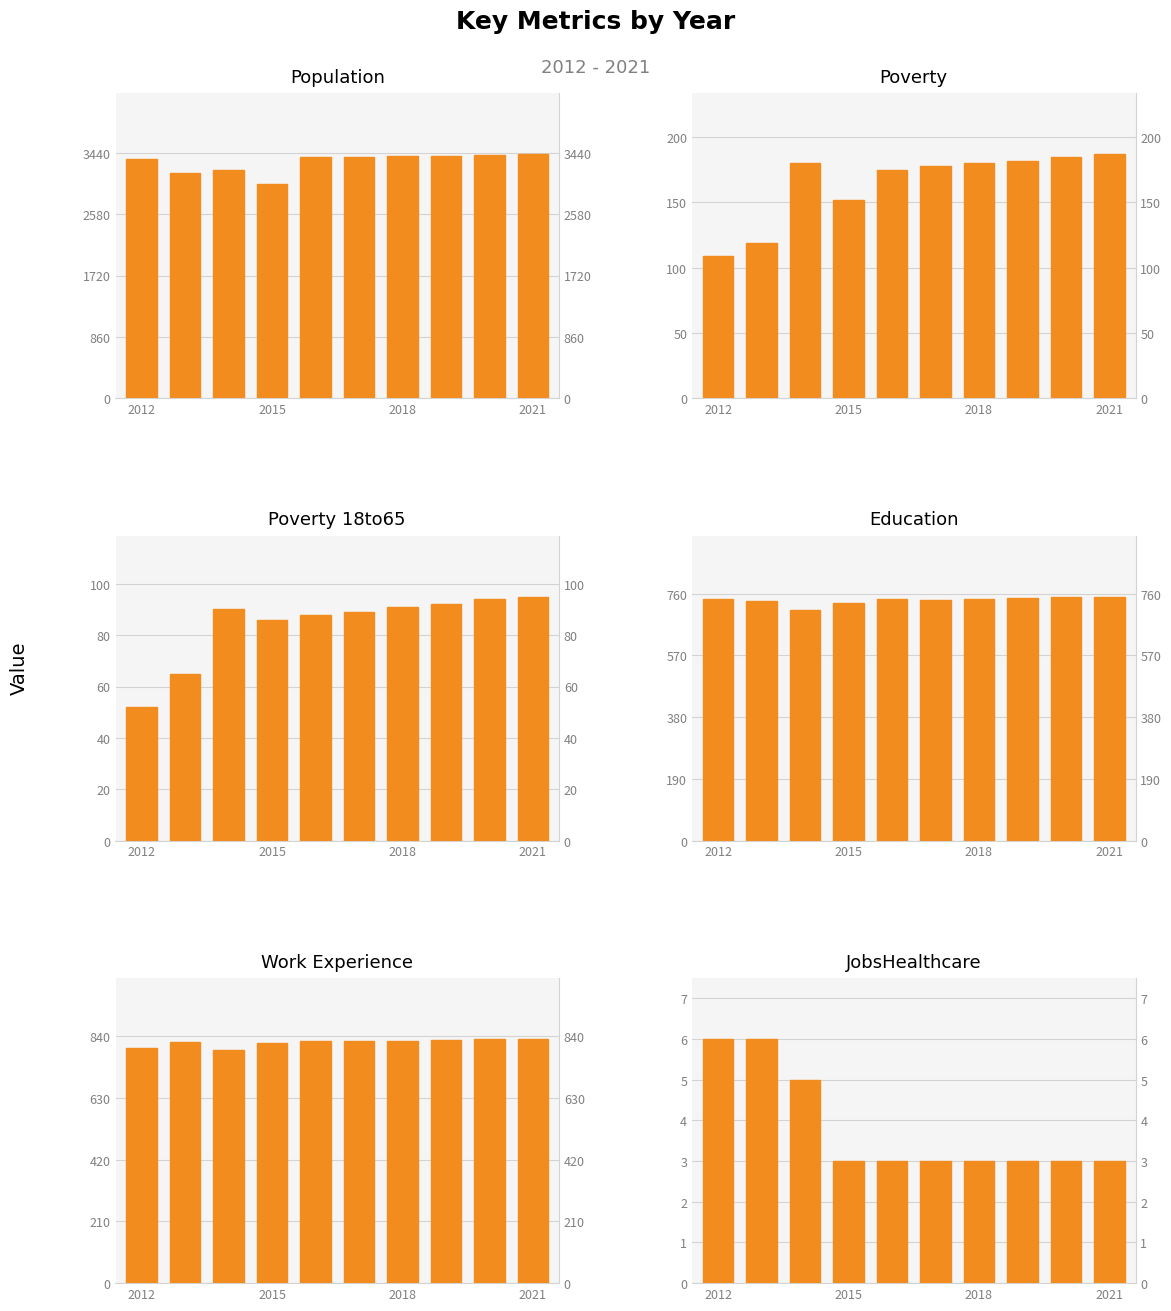

How many values in the Poverty series exceed 180?

3